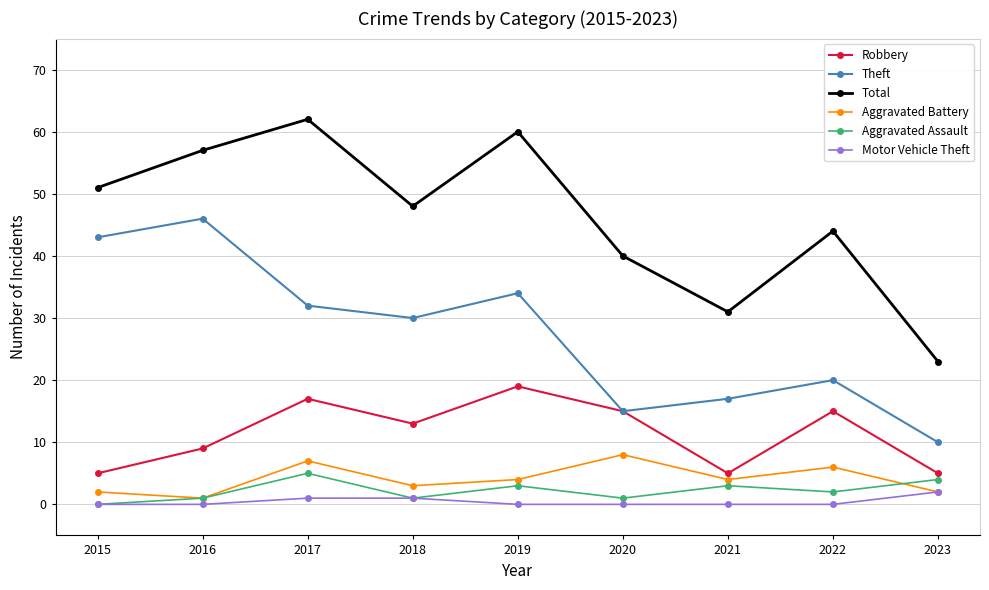

What is the value of the Total point at the 2nd from the left?

57